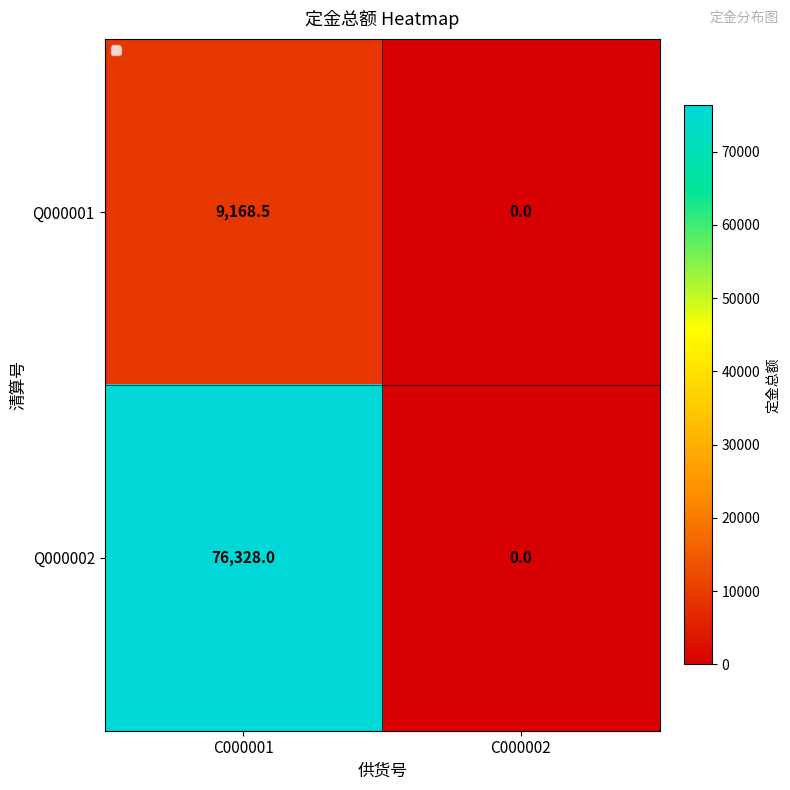

The Q000002 series shows -41713.2 at C000002. True or false?

False